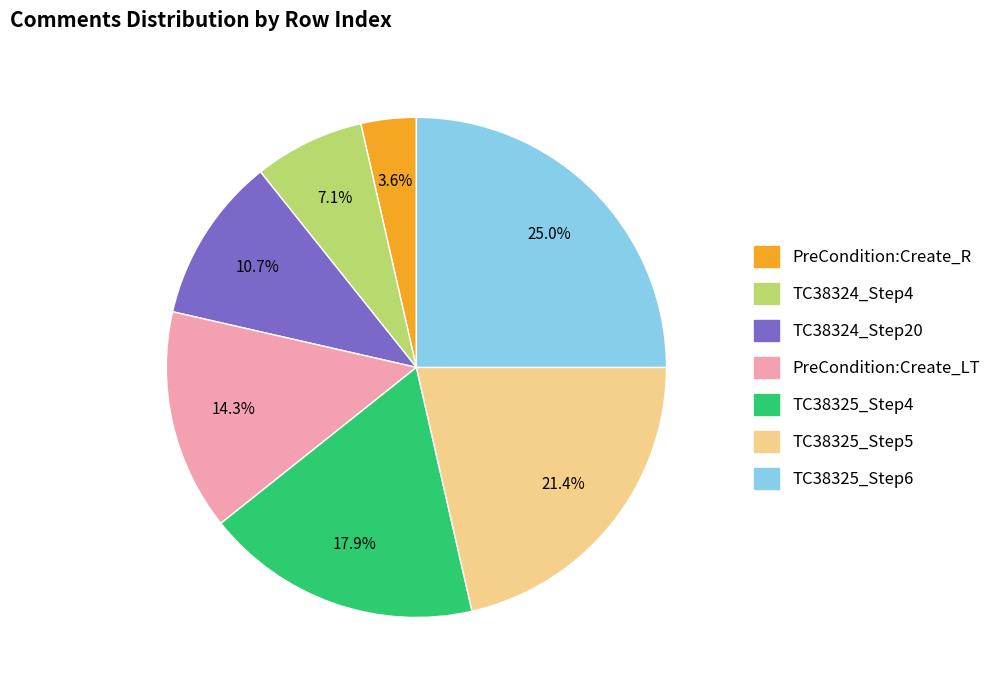

What percentage is NOT represented by PreCondition:Create_R?

96.4%